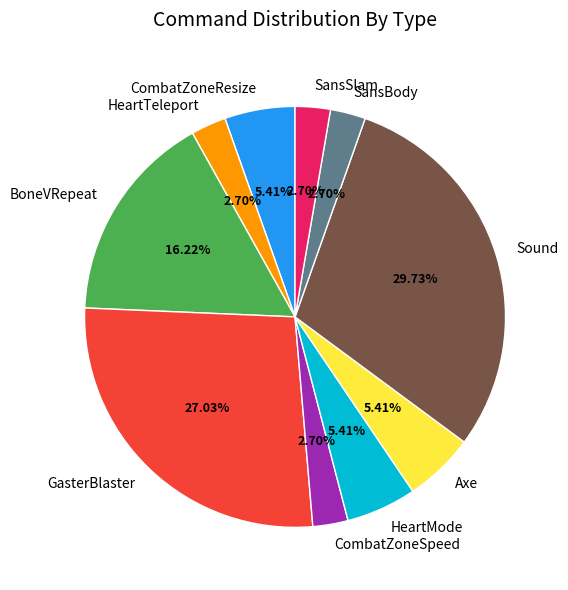

True or false: HeartMode accounts for 1% of the total.

False